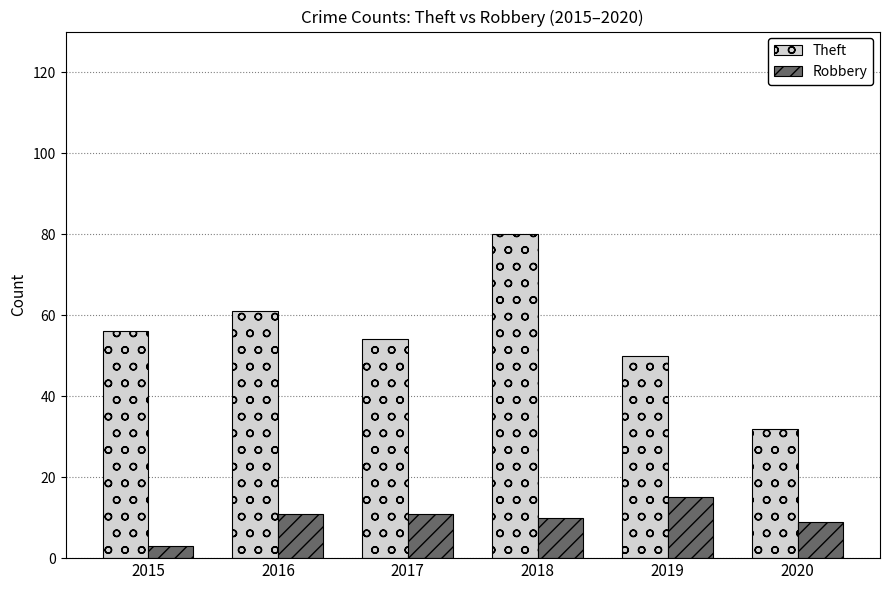

Is it true that Robbery equals 5 at 2020?

False